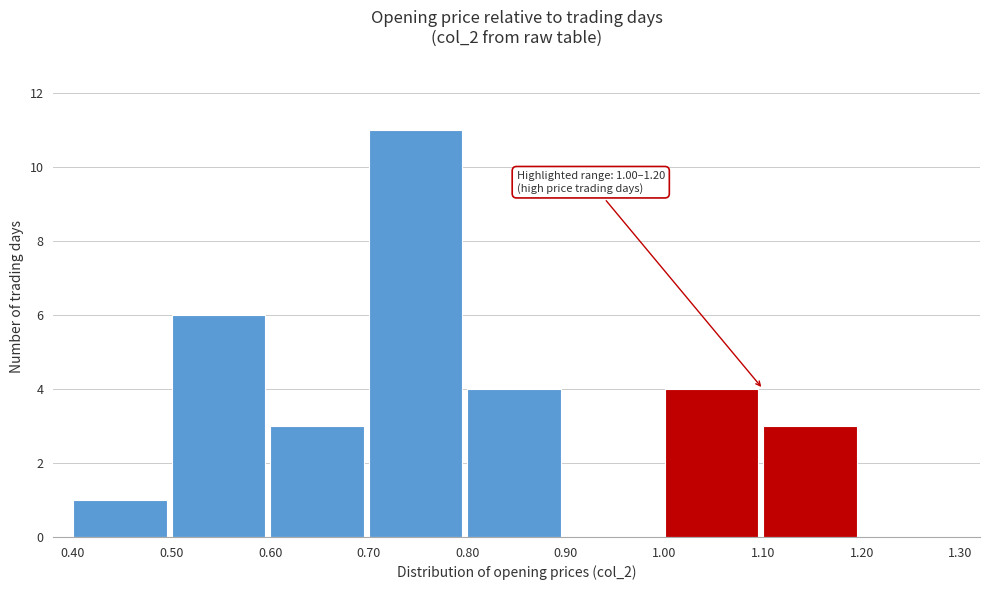

Which range on the x-axis has the tallest bar?

0.70 to 0.80